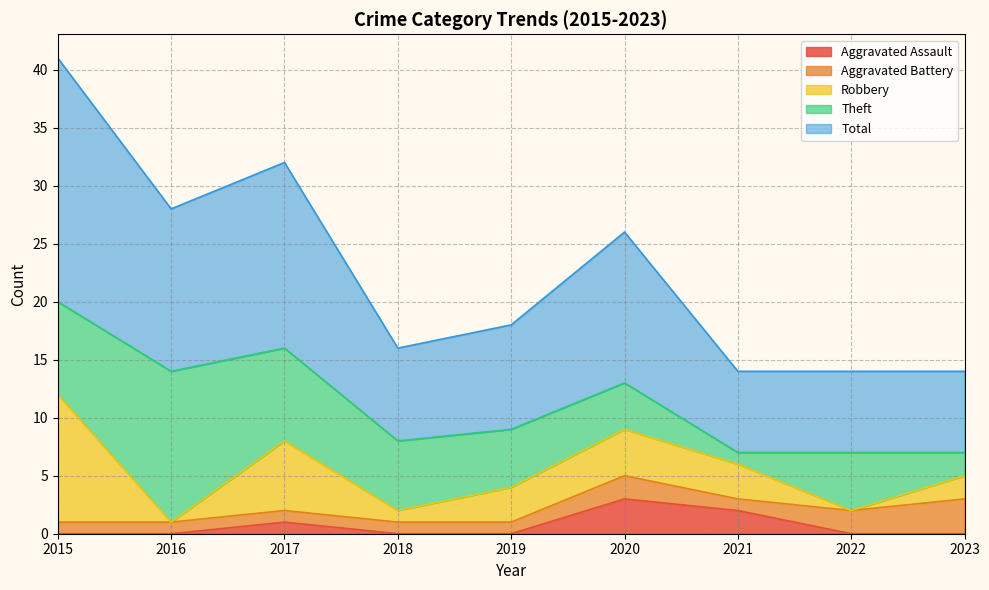

At which category does the chart reach its peak across all series?

2015